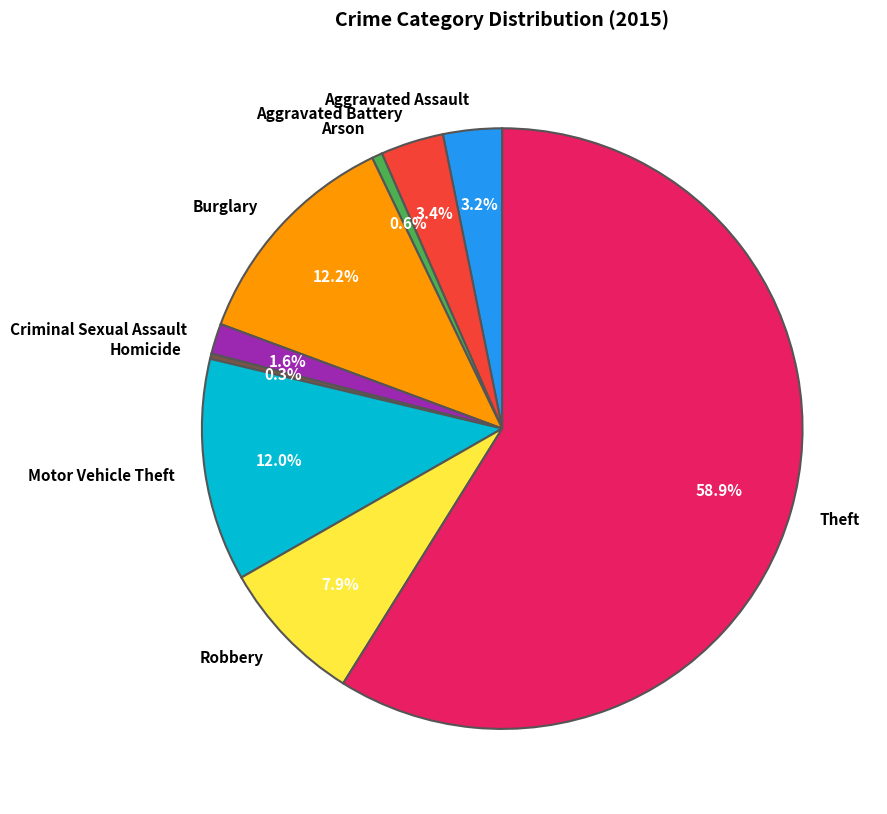

What percentage do Robbery and Criminal Sexual Assault together represent?

9.5%